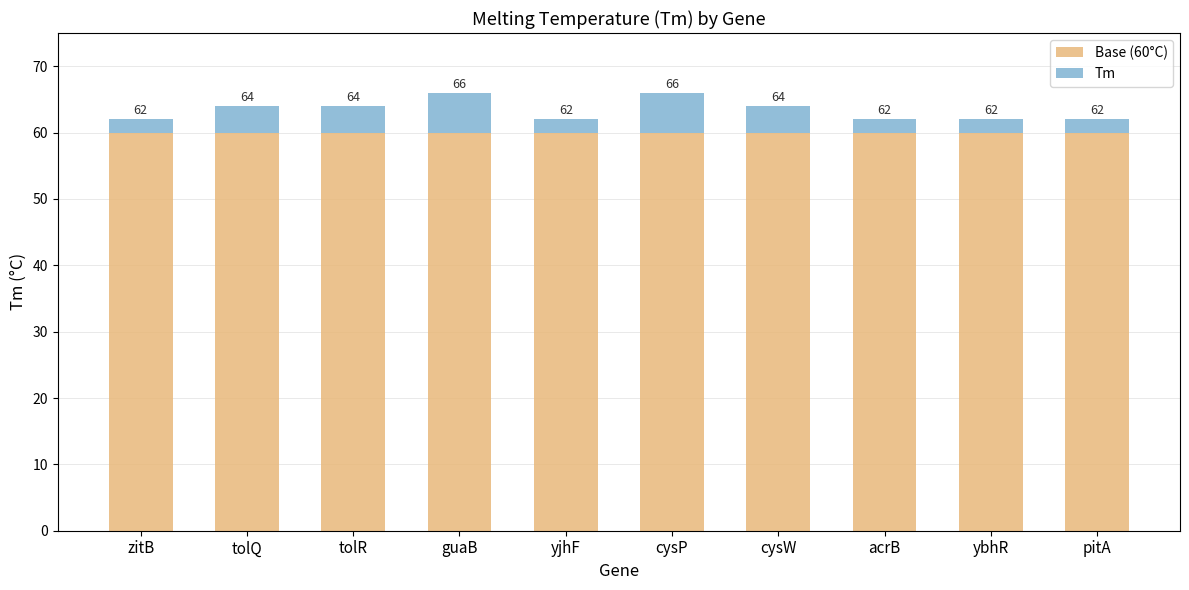

Does the chart contain any negative values?

No